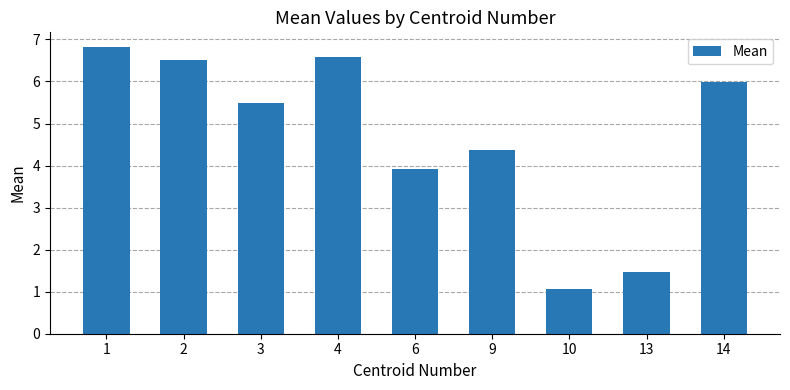

Which has a higher value, 6 or 4?

4